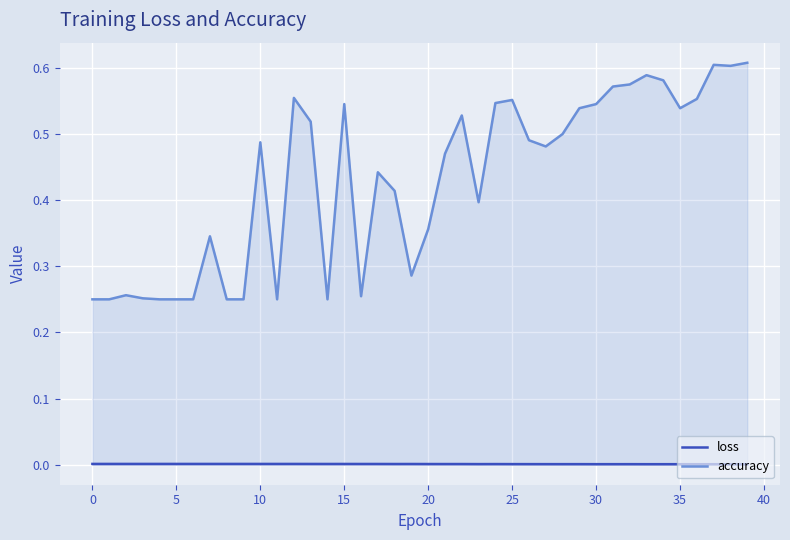

Which category has the lowest value in the loss series?

39